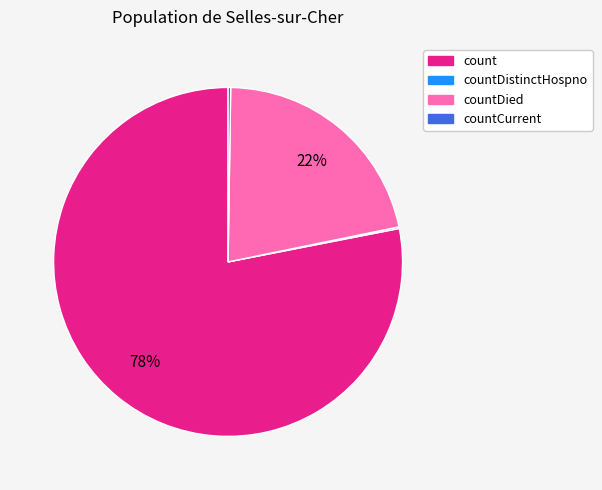

To the nearest percent, what is the difference between the largest and smallest slice percentages?

78%